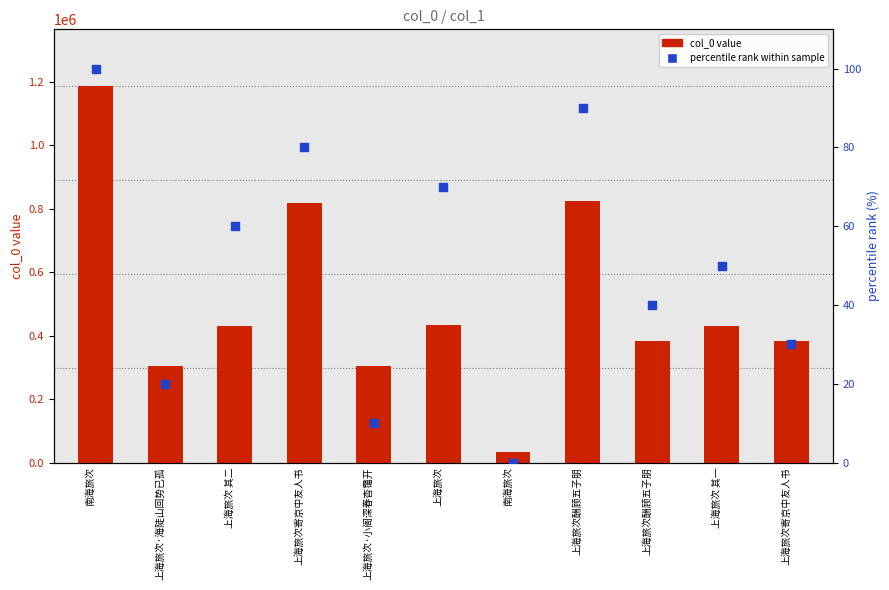

Which series has the largest total across all categories?

col_0 value